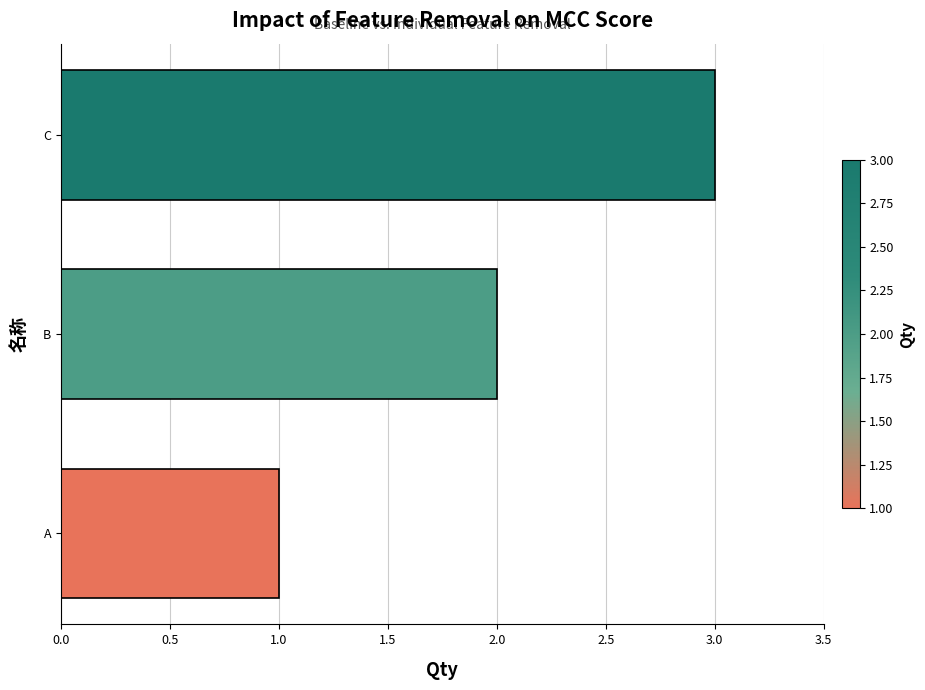

Rank the categories by value from highest to lowest.

C, B, A